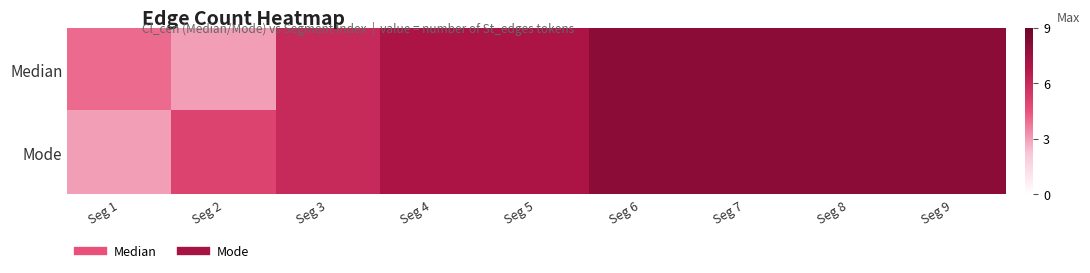

List the series in order of their peak value, highest first.

Median, Mode